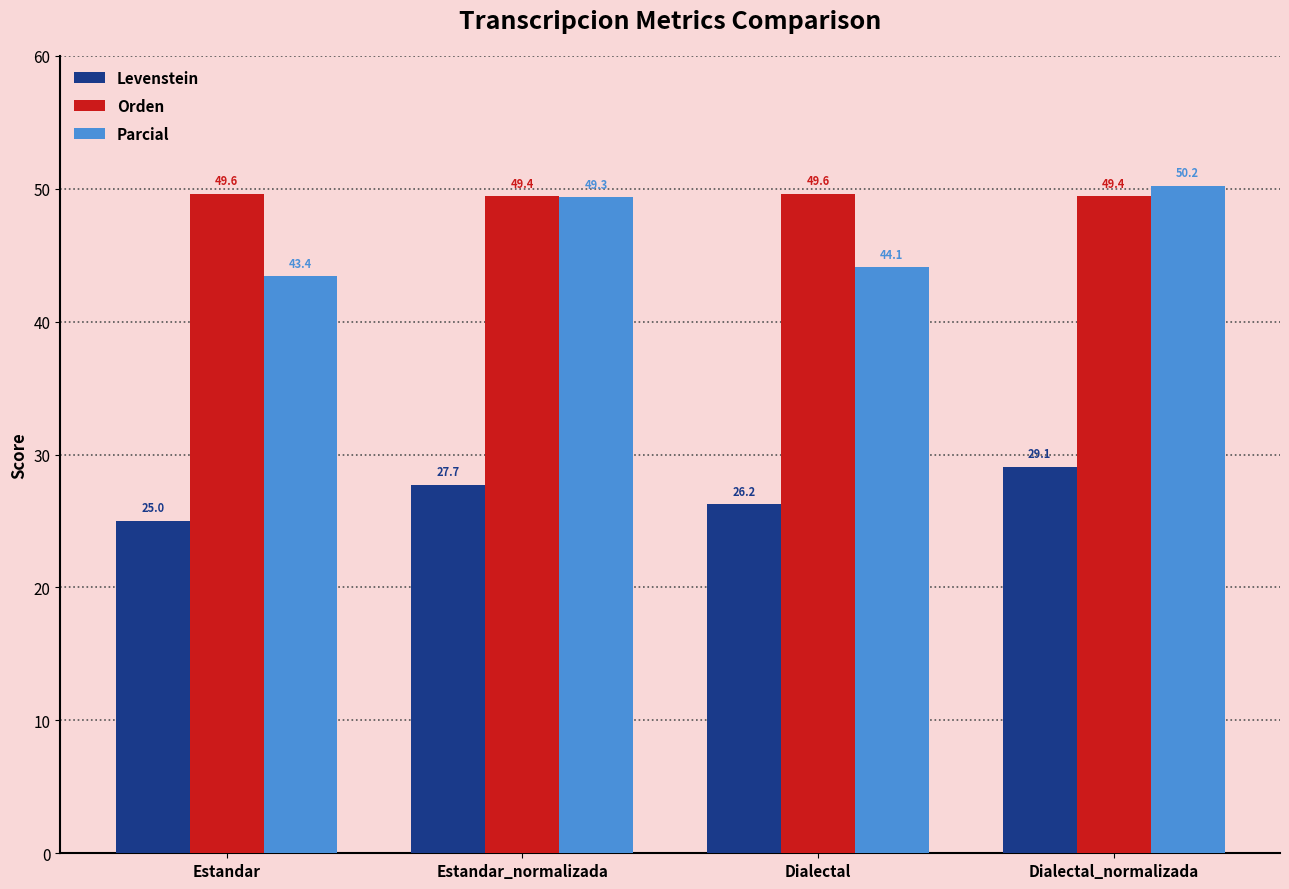

Is it true that Parcial equals 16.3 at Estandar_normalizada?

False